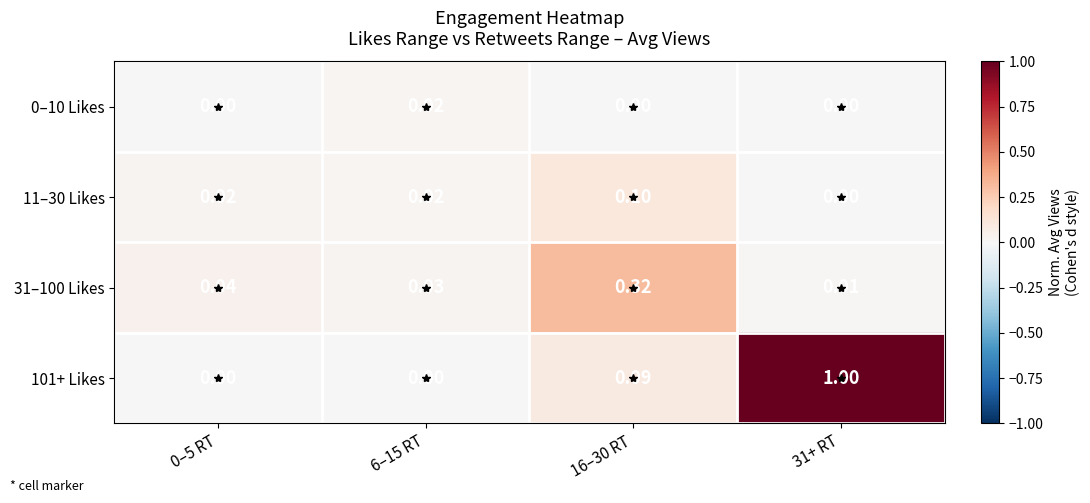

At which category does the chart reach its peak across all series?

31+ RT